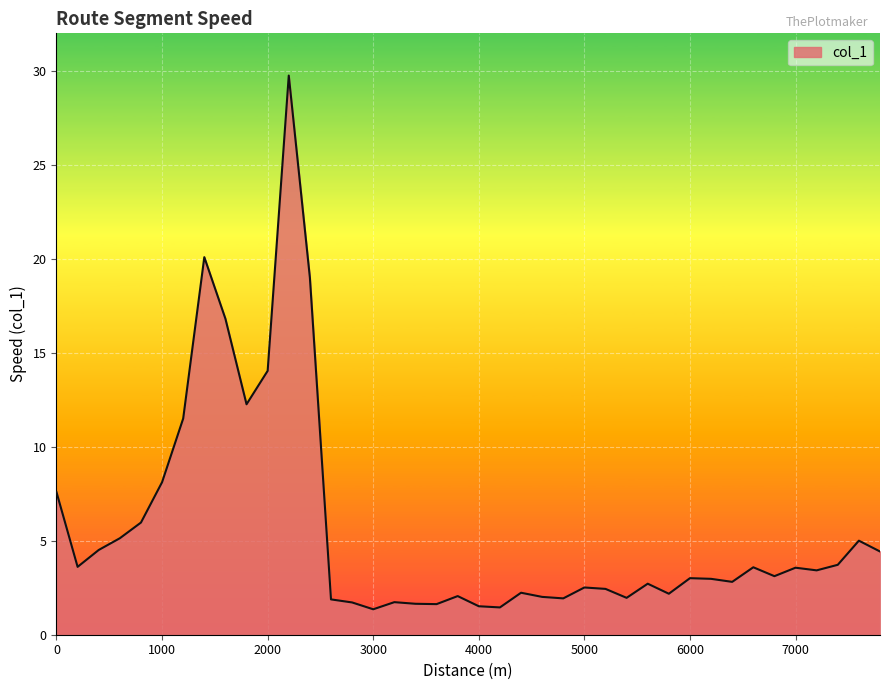

What is the difference between the maximum and minimum values?

28.4